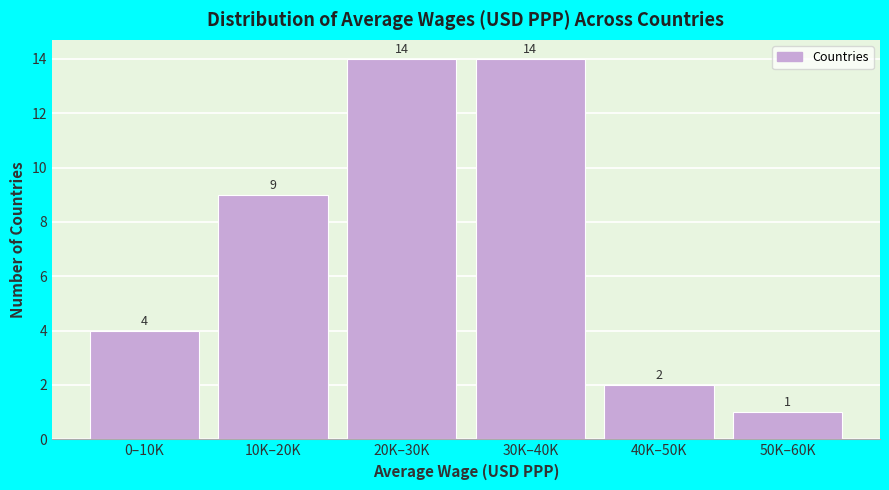

Reading right to left, transcribe all the data shown in this chart.

50K–60K=1	40K–50K=2	30K–40K=14	20K–30K=14	10K–20K=9	0–10K=4